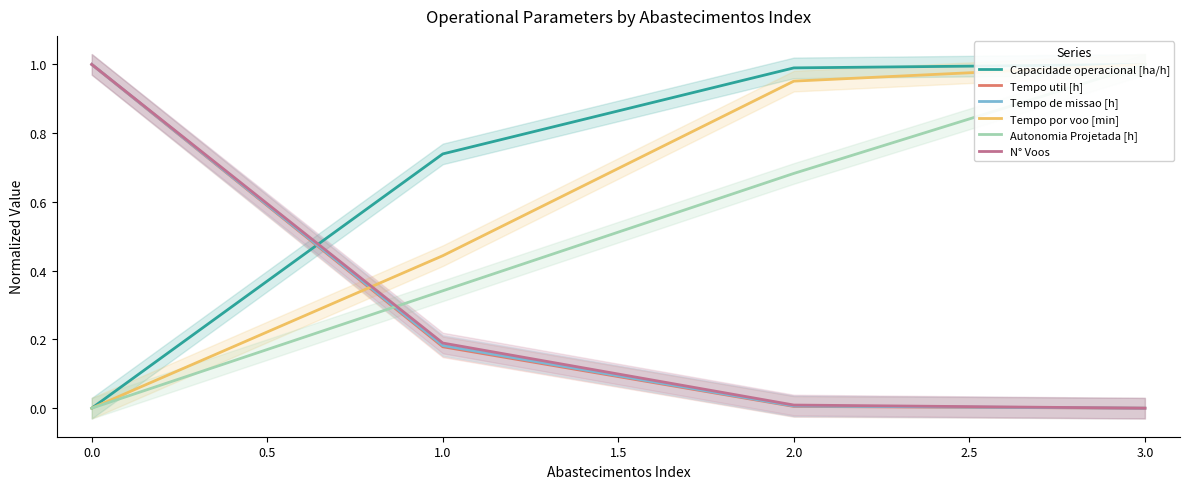

What is the difference between the maximum and minimum values in the Tempo por voo [min] series?

1.0